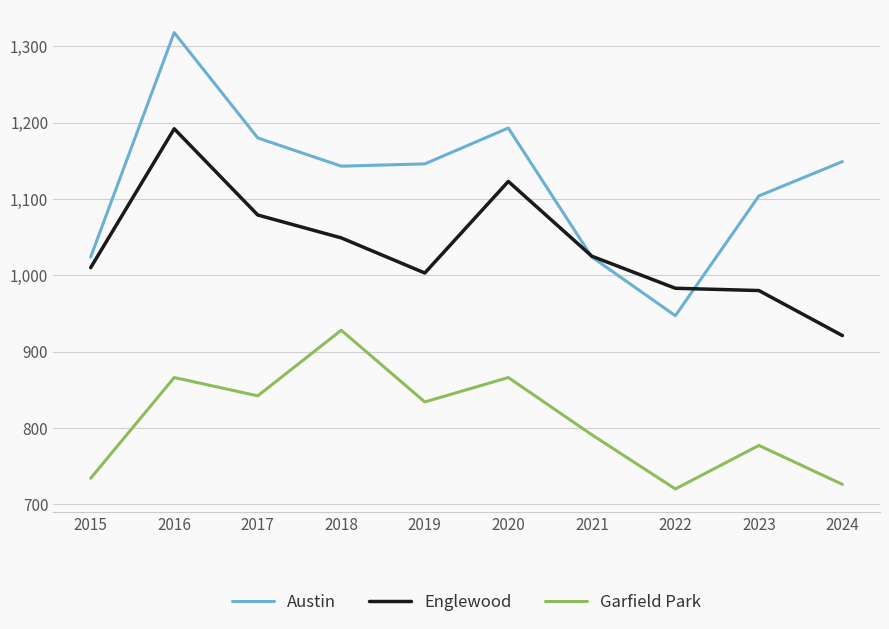

List the series in order of their overall mean, lowest first.

Garfield Park, Englewood, Austin